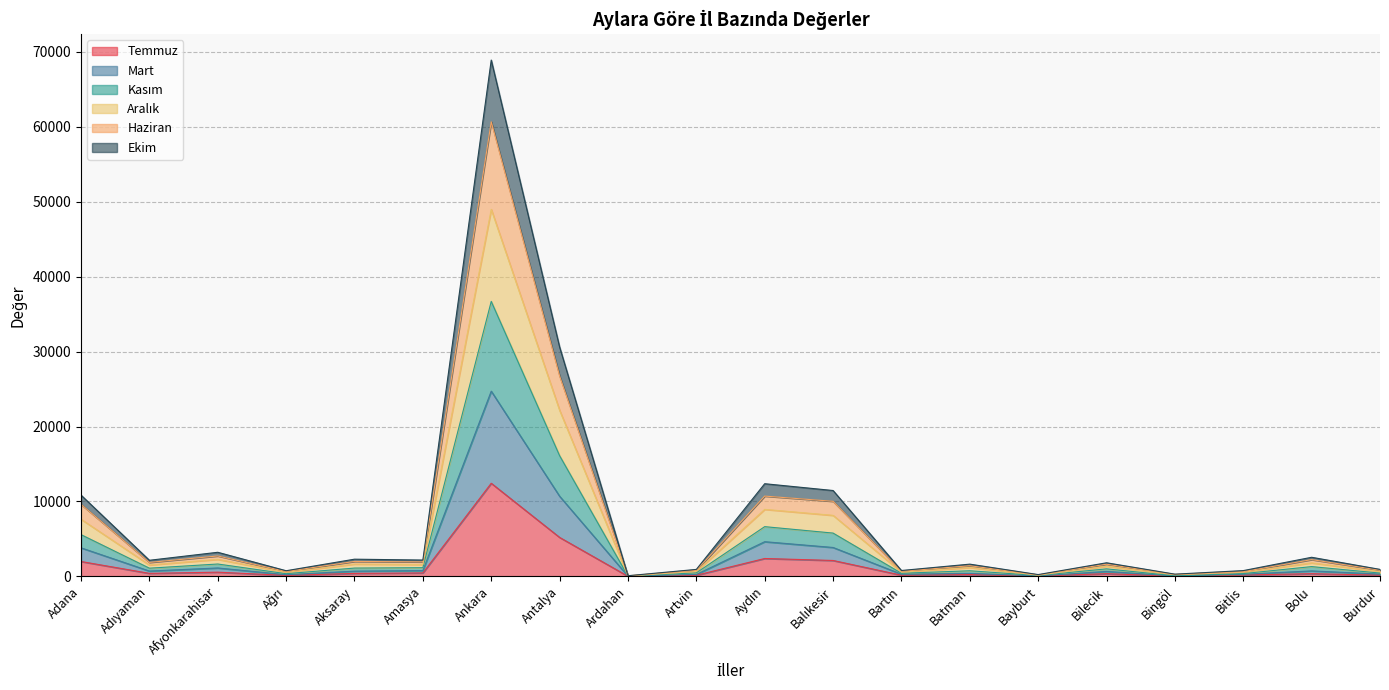

Which category has the highest value across all series?

Ankara